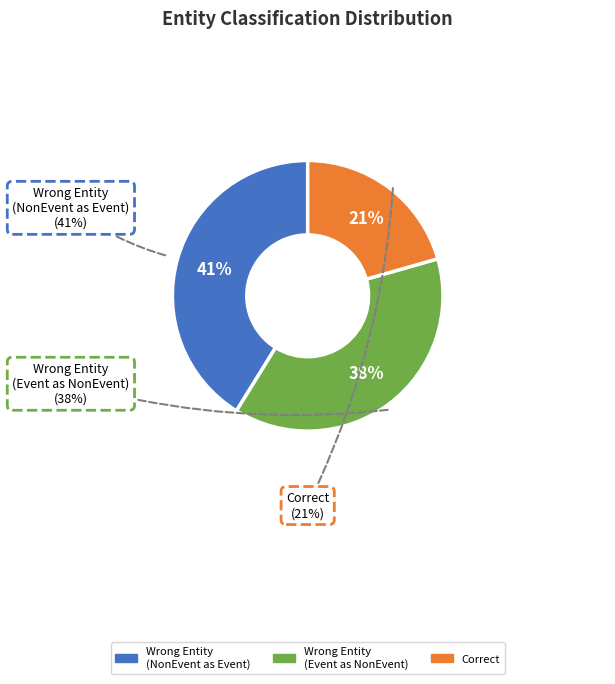

Which category has the biggest portion of the pie?

Wrong_Entity_NonEvent_as_Event